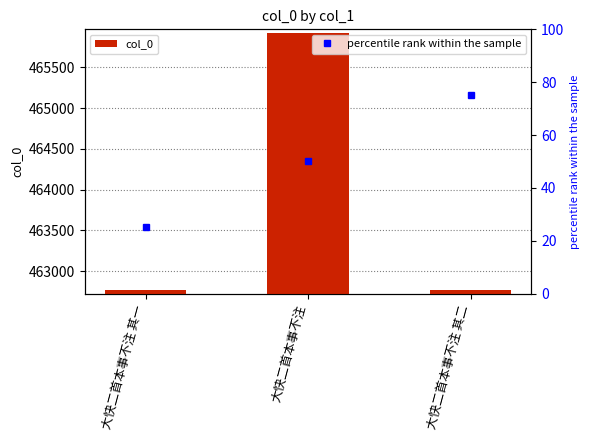

At which label is the value closest to 464345?

大快二首本事不注 其二